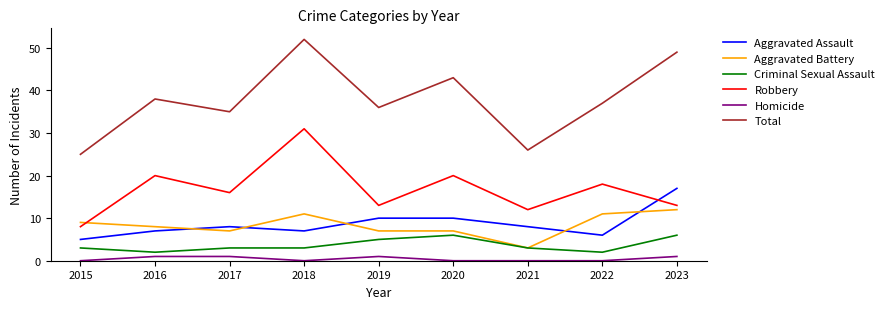

List the series in order of their peak value, lowest first.

Homicide, Criminal Sexual Assault, Aggravated Battery, Aggravated Assault, Robbery, Total